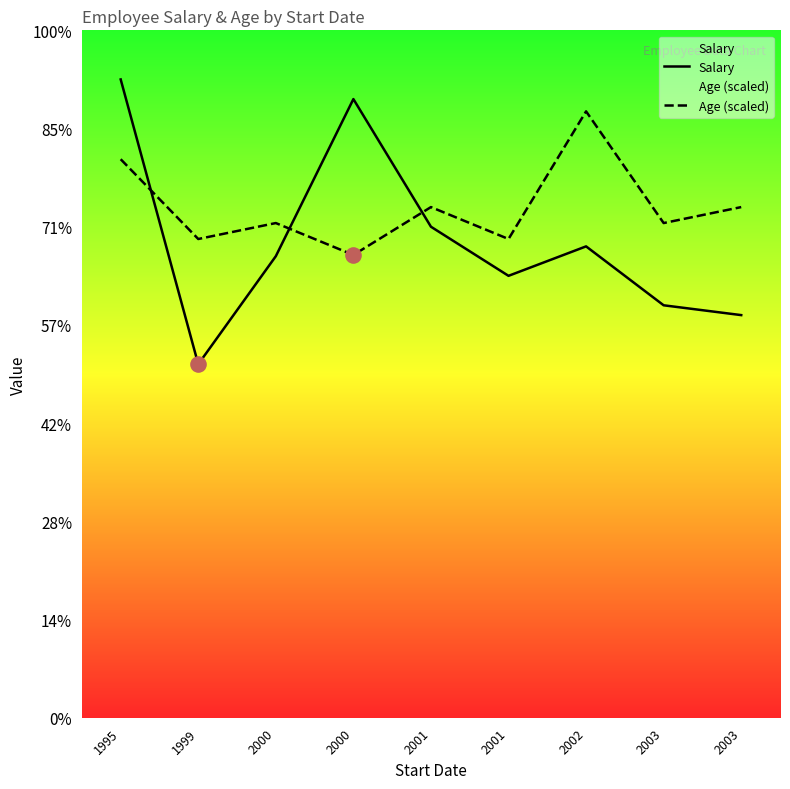

Which series has the largest total across all categories?

Age (scaled)